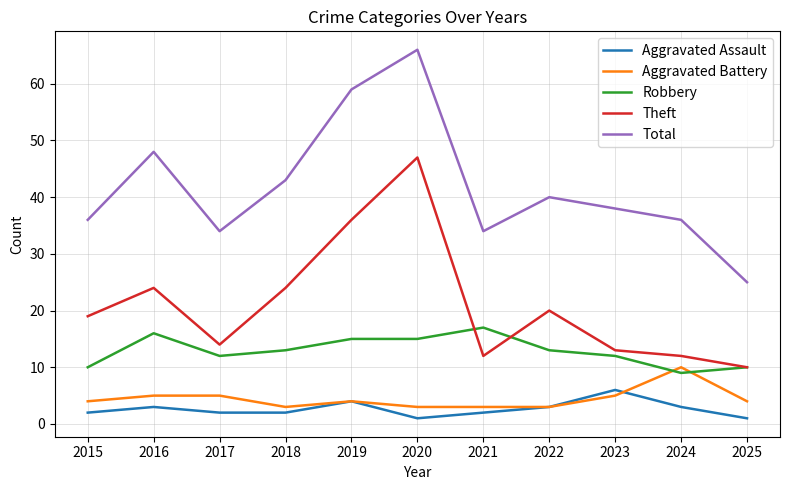

List the series in order of their peak value, lowest first.

Aggravated Assault, Aggravated Battery, Robbery, Theft, Total